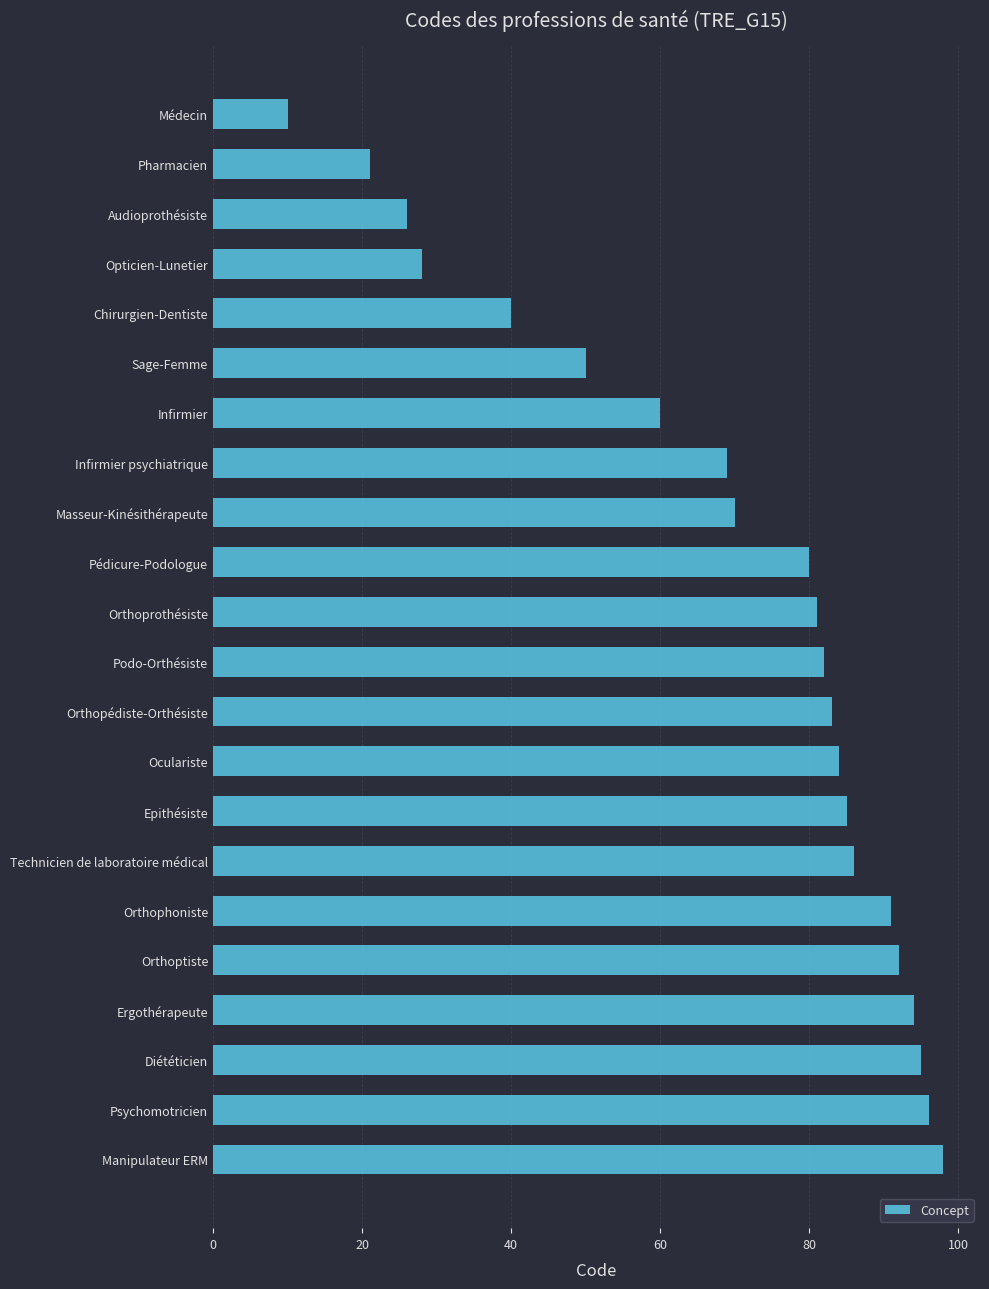

Which has a higher value, Sage-Femme or Orthoptiste?

Orthoptiste